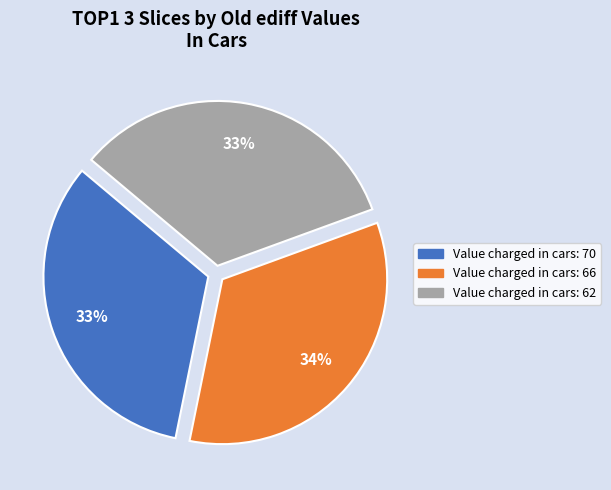

Count the number of slices in the pie.

3